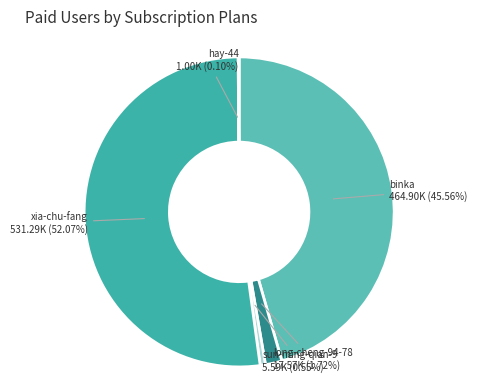

Which has a higher value, xia-chu-fang or long-cheng-94-78?

xia-chu-fang